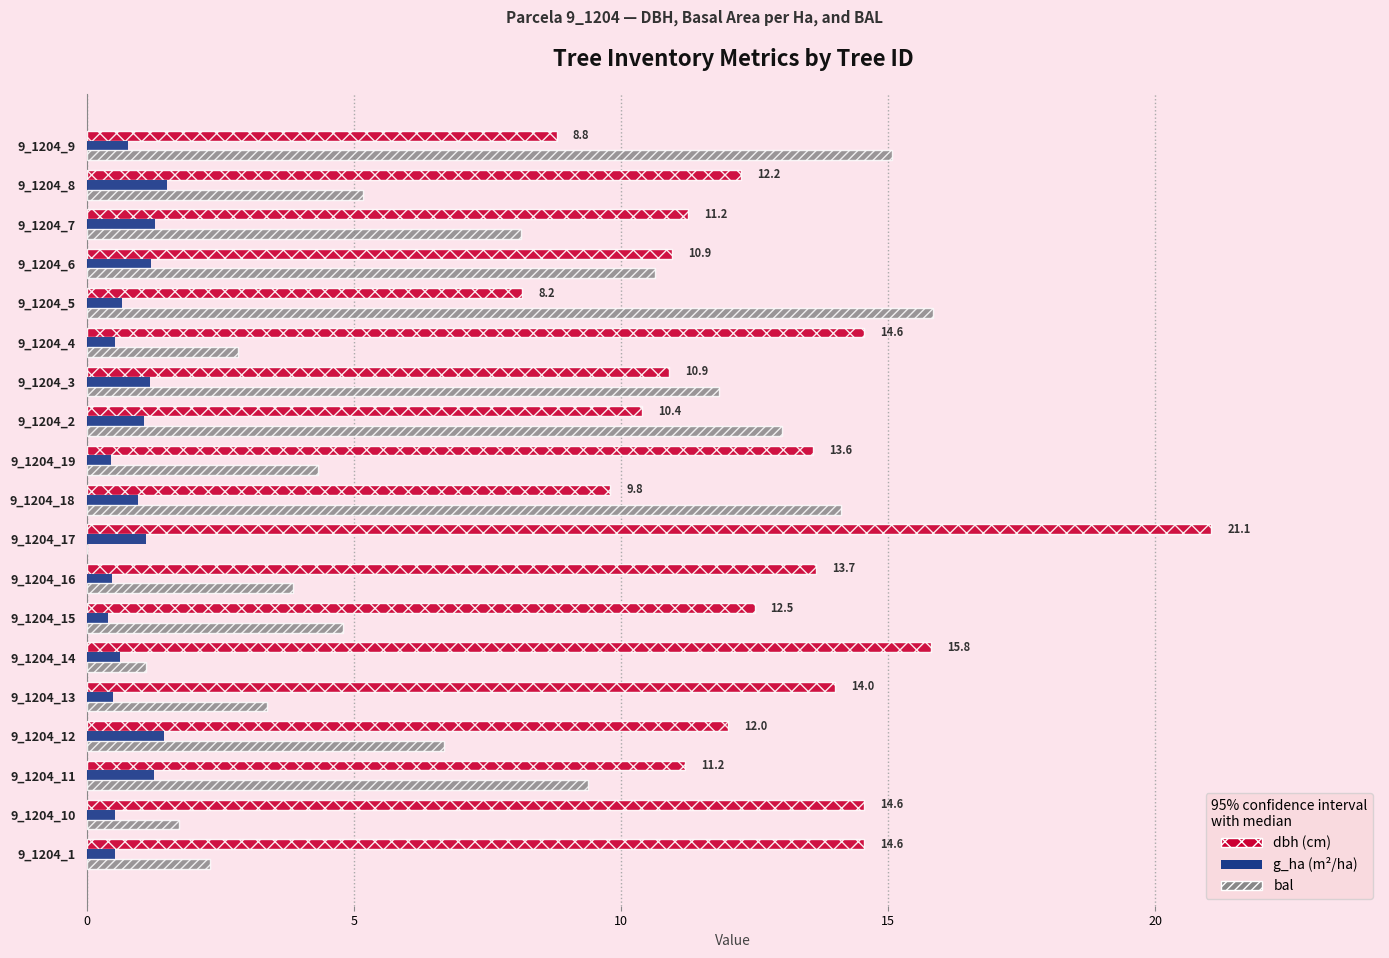

What is the total value across all series at 9_1204_18?

24.9